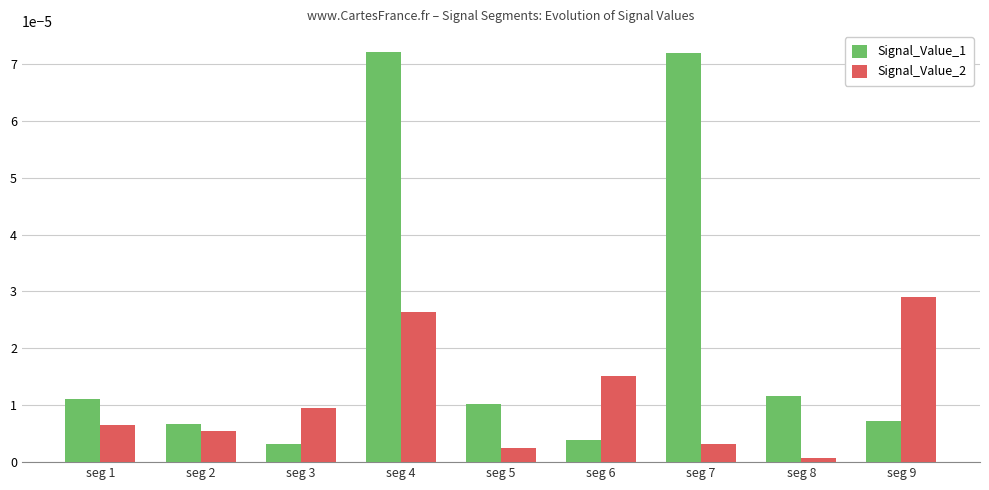

How many bars are there in each group?

2